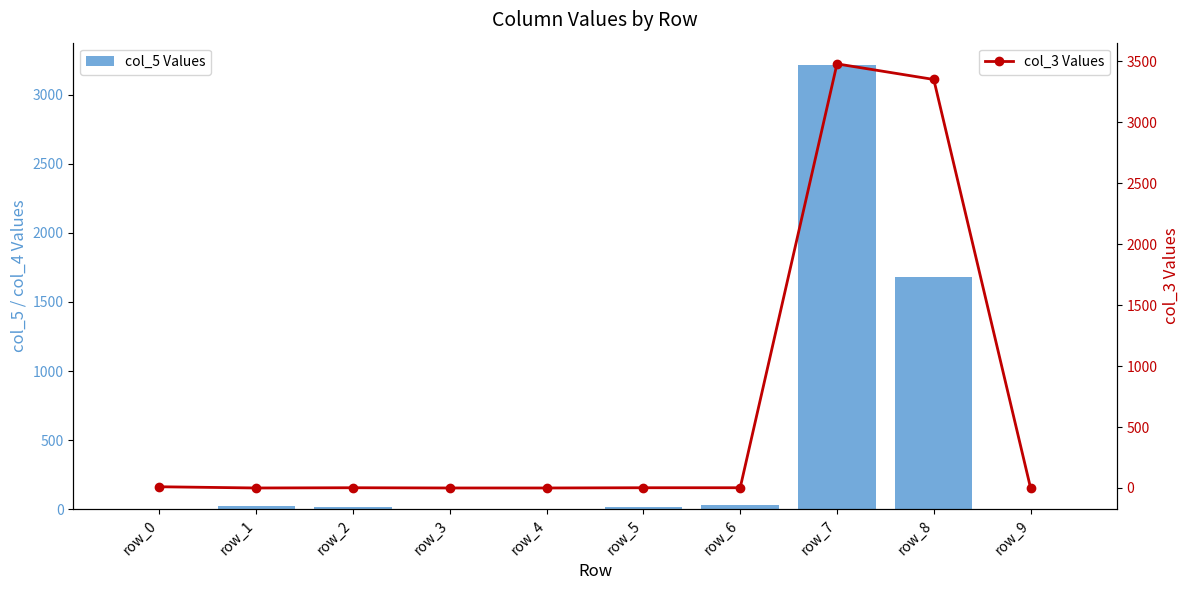

Between row_6 and row_8, which series saw the biggest shift?

col_3 Values